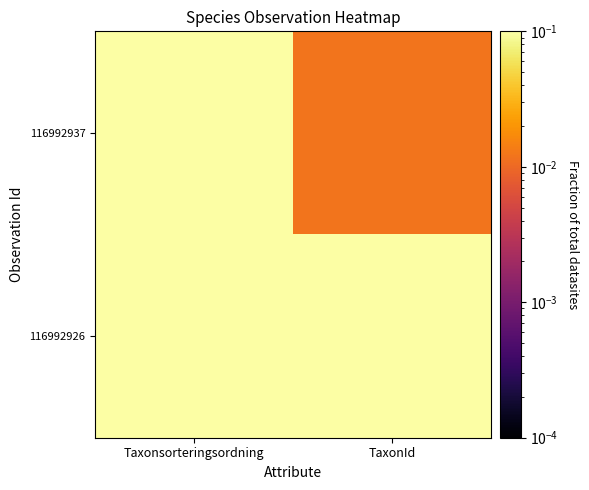

What is the total value across all series at Taxonsorteringsordning?

1.5